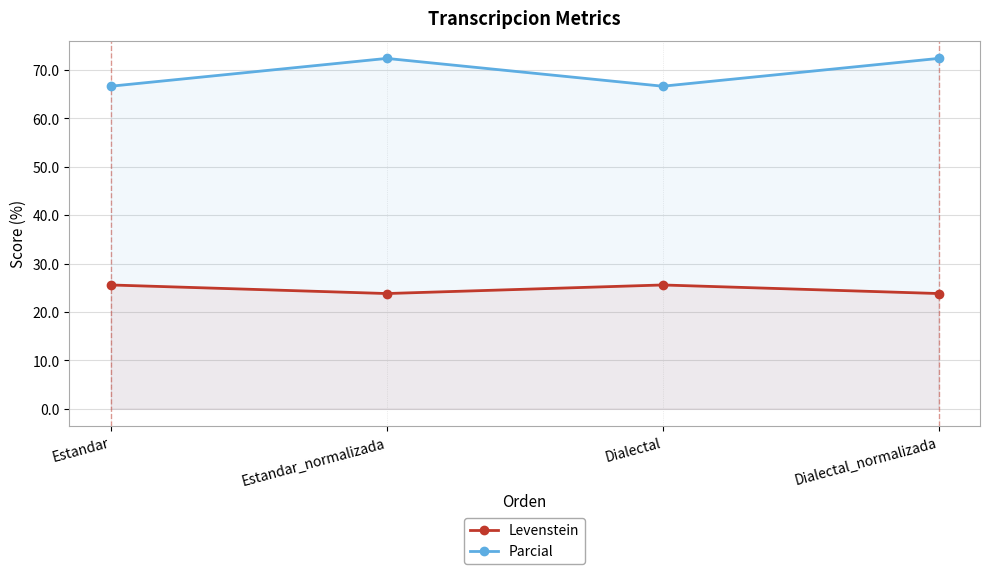

What is the value of the Levenstein point at the 3rd from the left?

25.6